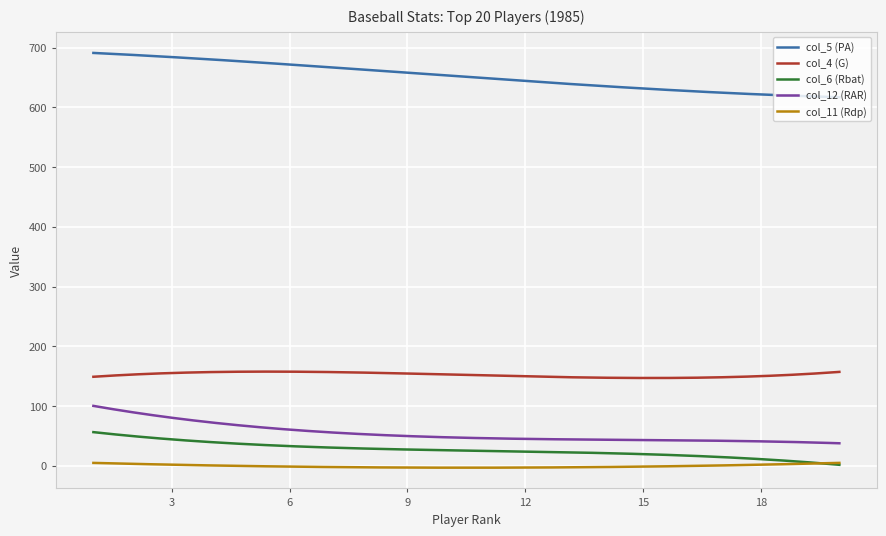

True or false: col_12 (RAR) and col_5 (PA) intersect in this chart.

False